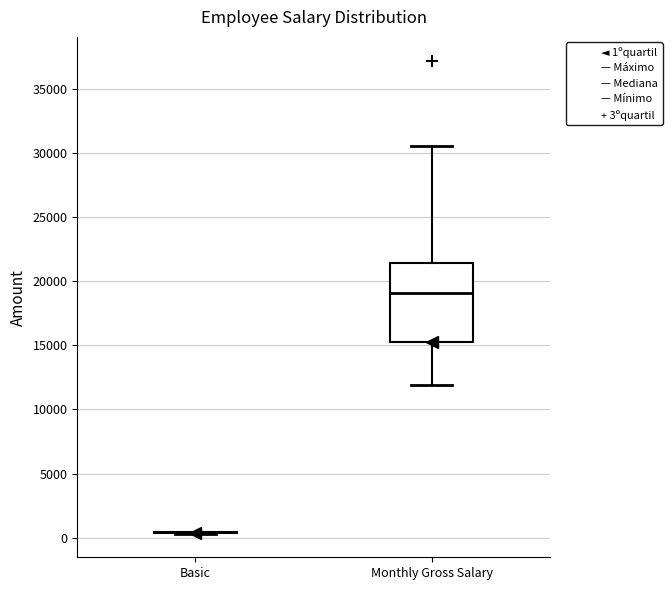

Where is the lower edge of the box for Monthly Gross Salary on the y-axis? The values are not printed on the chart, so give them approximately, as read against the axis.

15000